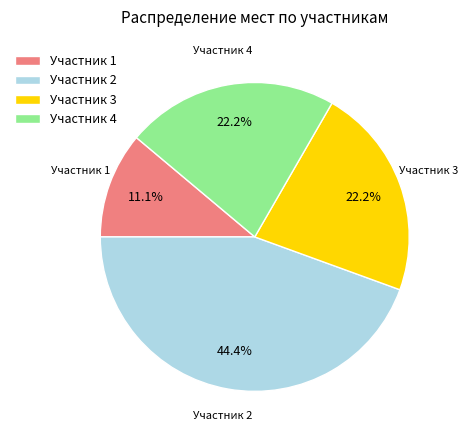

True or false: Участник 4 accounts for 15% of the total.

False